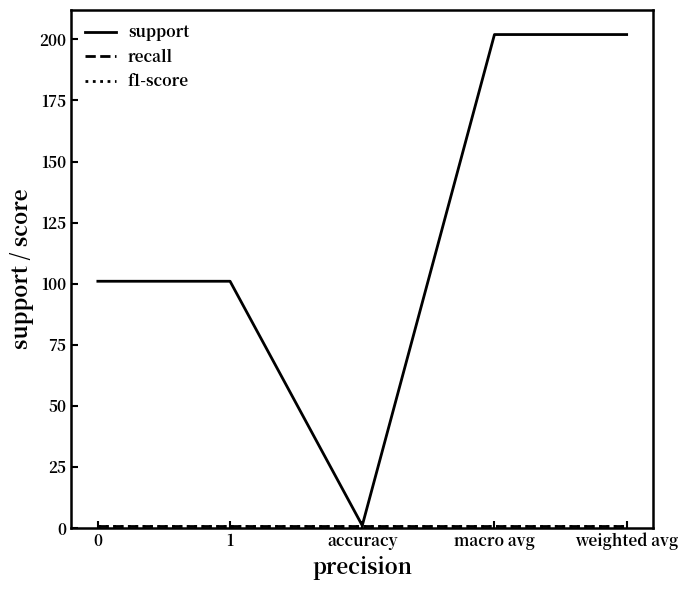

Rank the series by their maximum value, from lowest to highest.

recall, f1-score, support